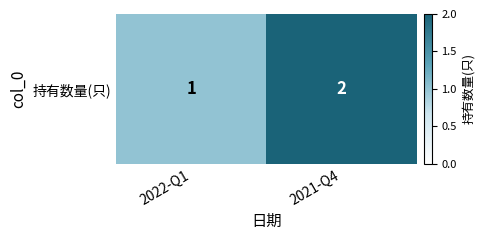

Is it true that the value at 2022-Q1 is 1?

True